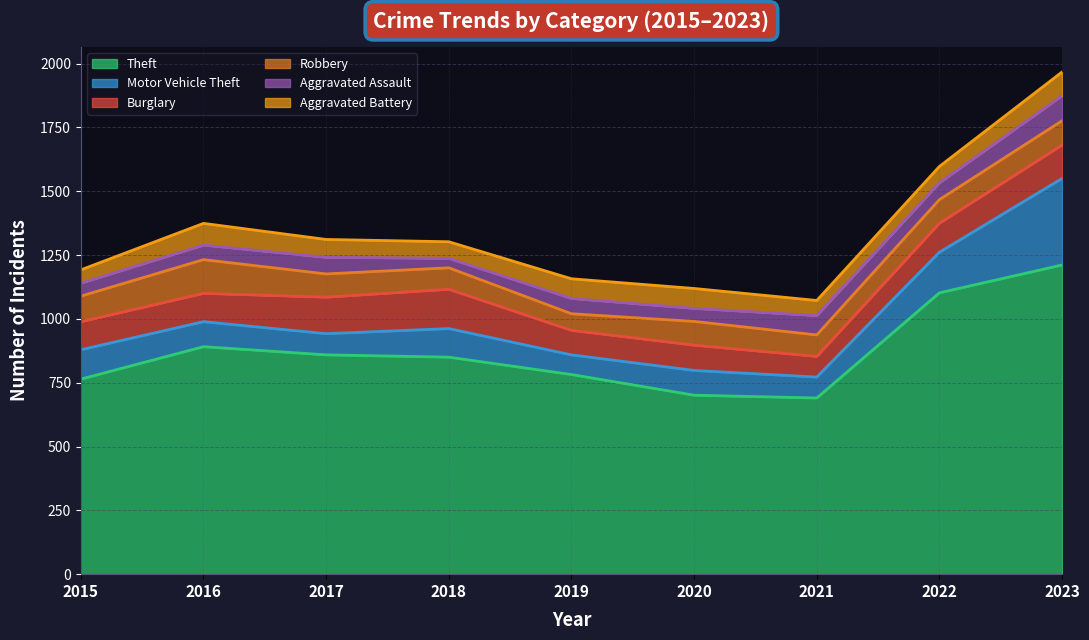

Which series has the largest total across all categories?

Theft